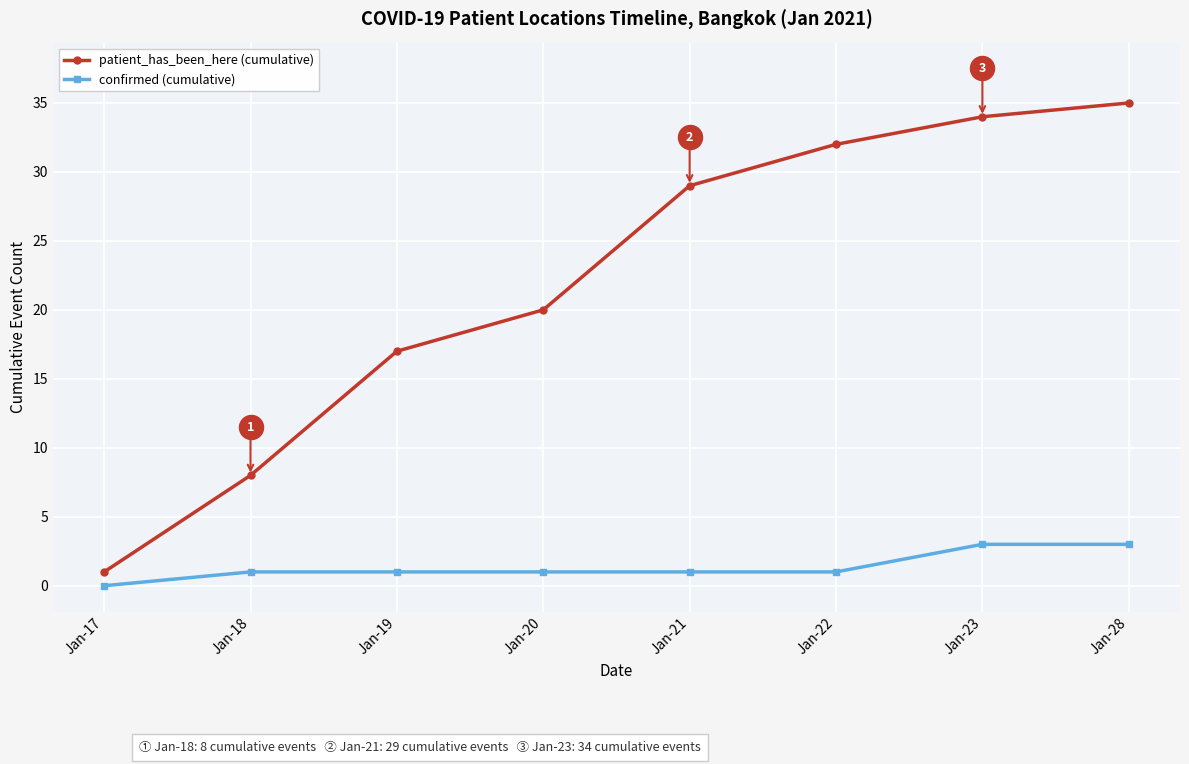

Which series contains the highest Y value?

patient_has_been_here (cumulative)